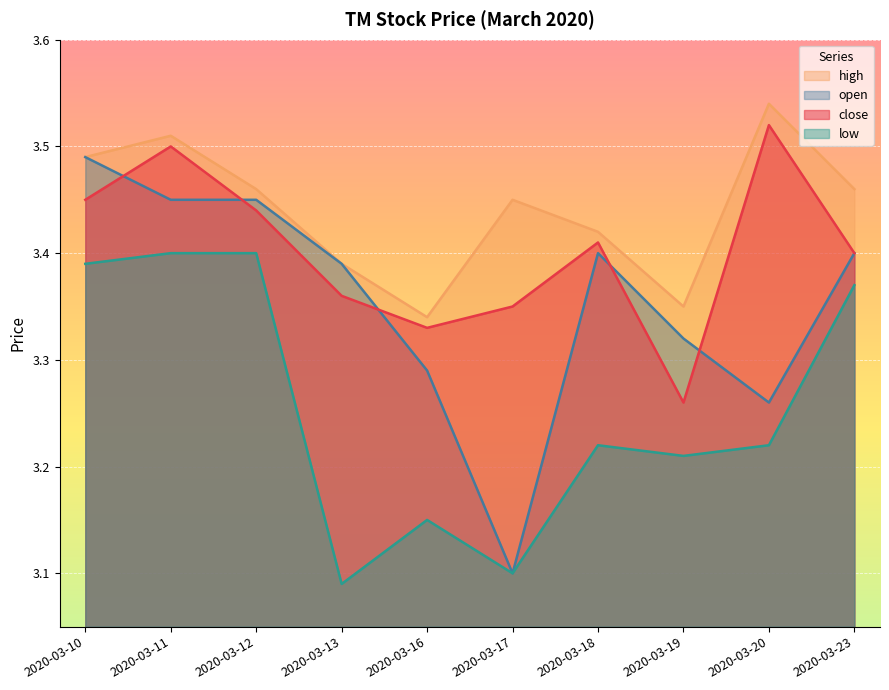

Which has a higher value, 2020-03-11 or 2020-03-13?

2020-03-11